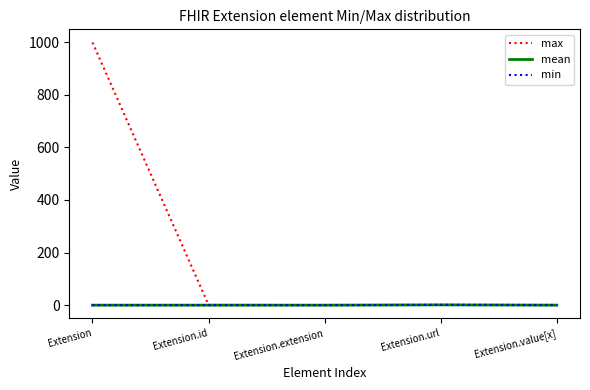

How many lines are shown in the chart?

3